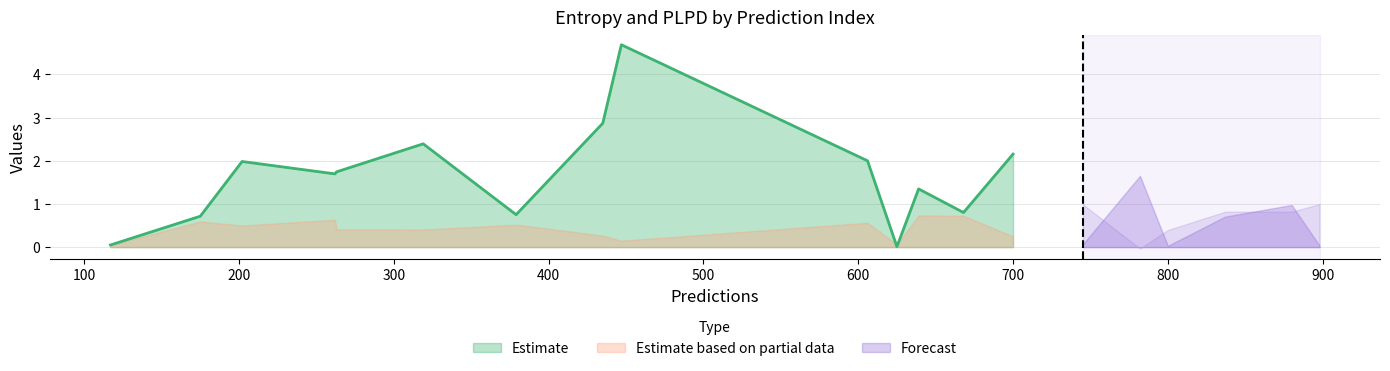

What is the value of the plpds point at the 15th from the left?

0.7